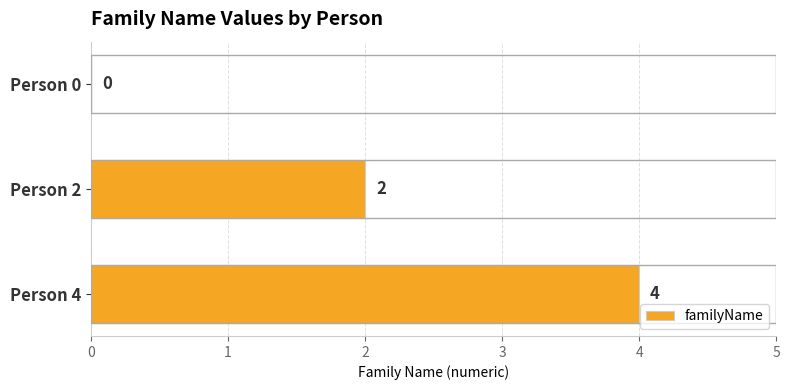

Reading top to bottom, transcribe all the data shown in this chart.

Person 0=0	Person 2=2	Person 4=4